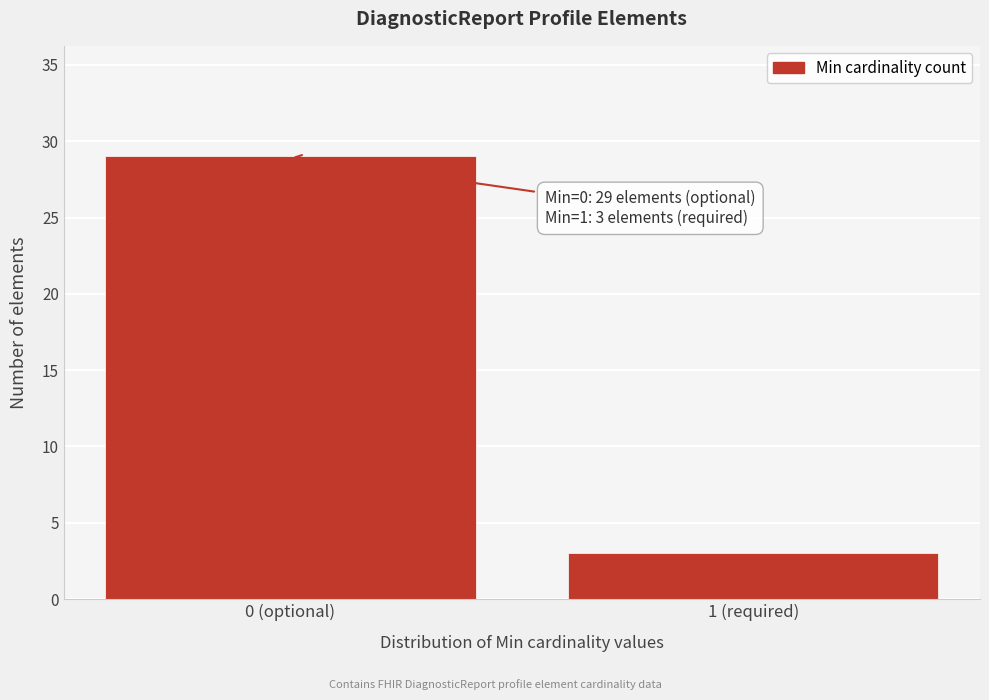

Reading left to right, what are all the values shown in this chart?

0 (optional)=29	1 (required)=3